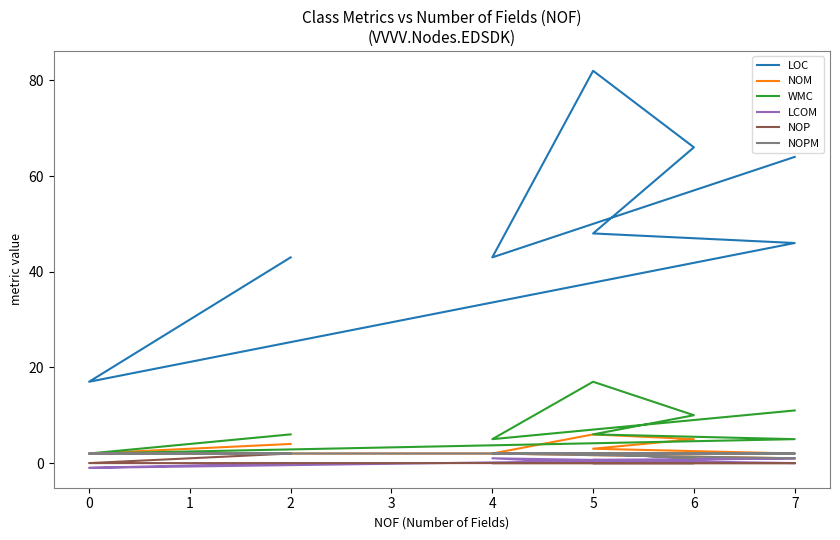

What is the sum of the NOM values at 0 and 7?

4.0